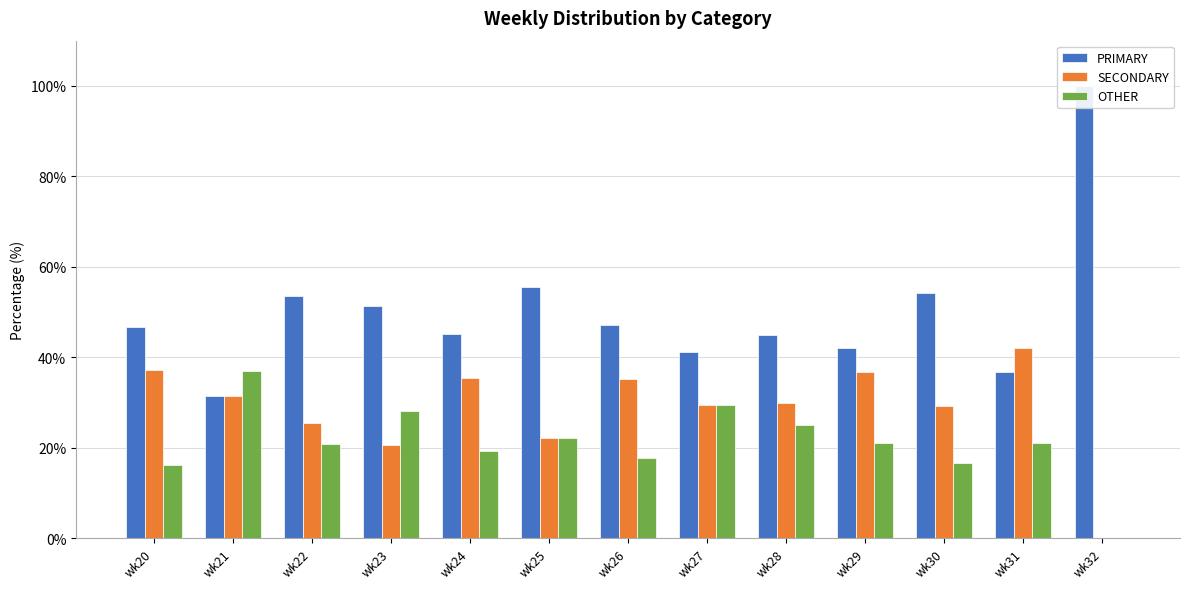

Rank the series by their average value, from lowest to highest.

OTHER, SECONDARY, PRIMARY